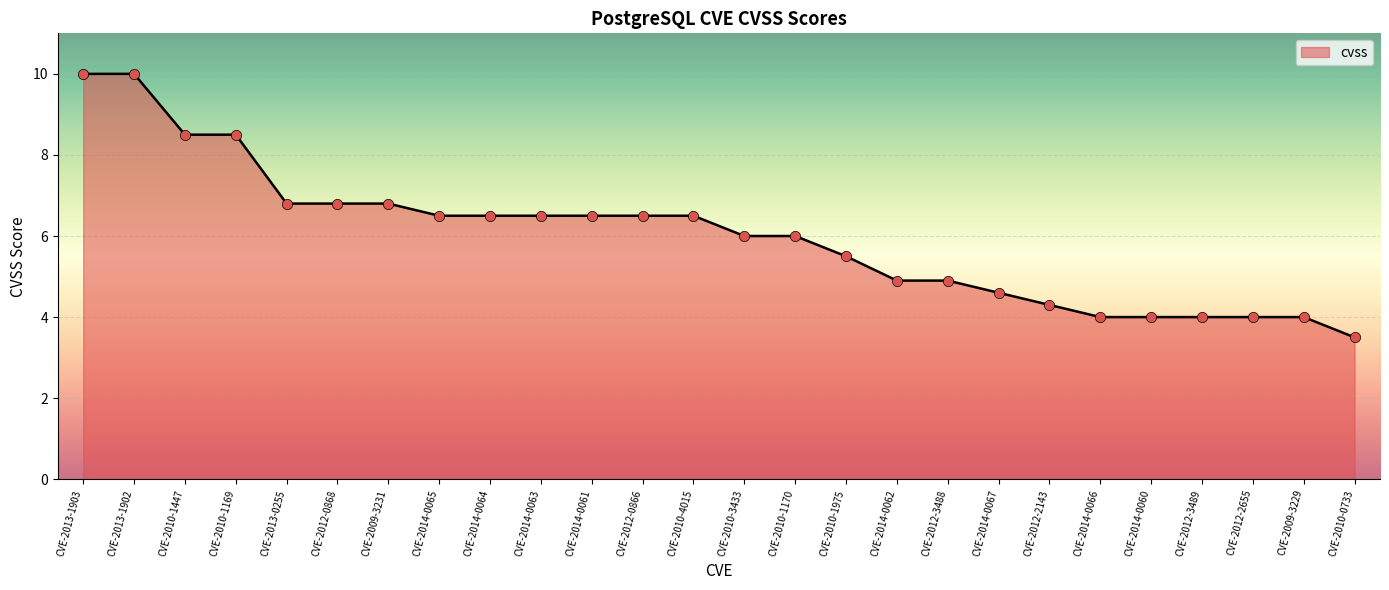

Approximately how many times larger is the value at CVE-2012-2655 compared to CVE-2010-1170?

0.7